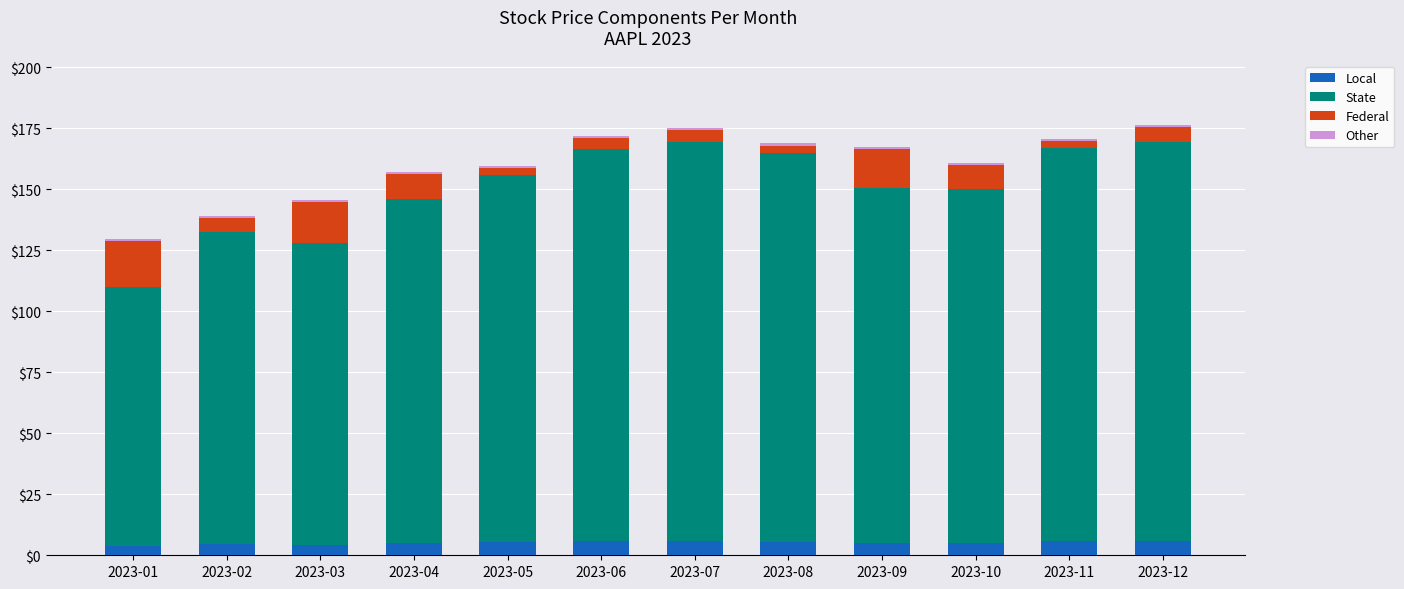

Which series has the largest range (max minus min)?

State